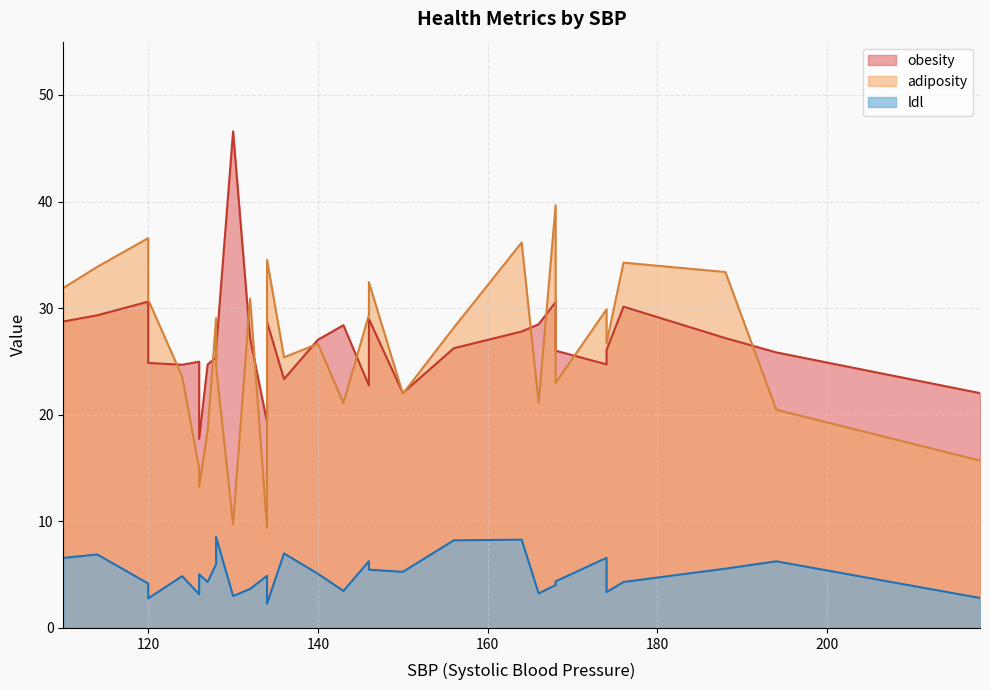

Which category has the lowest value in the adiposity series?

134